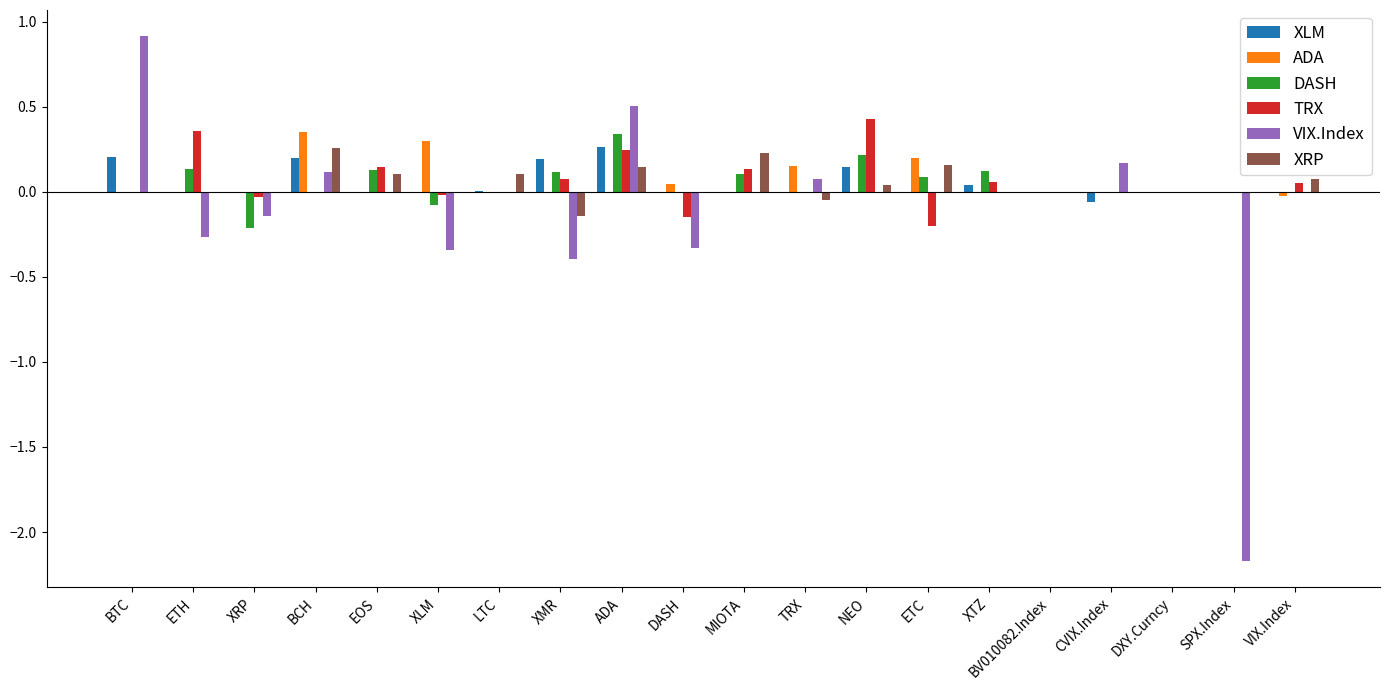

Count the number of categories in the chart.

20